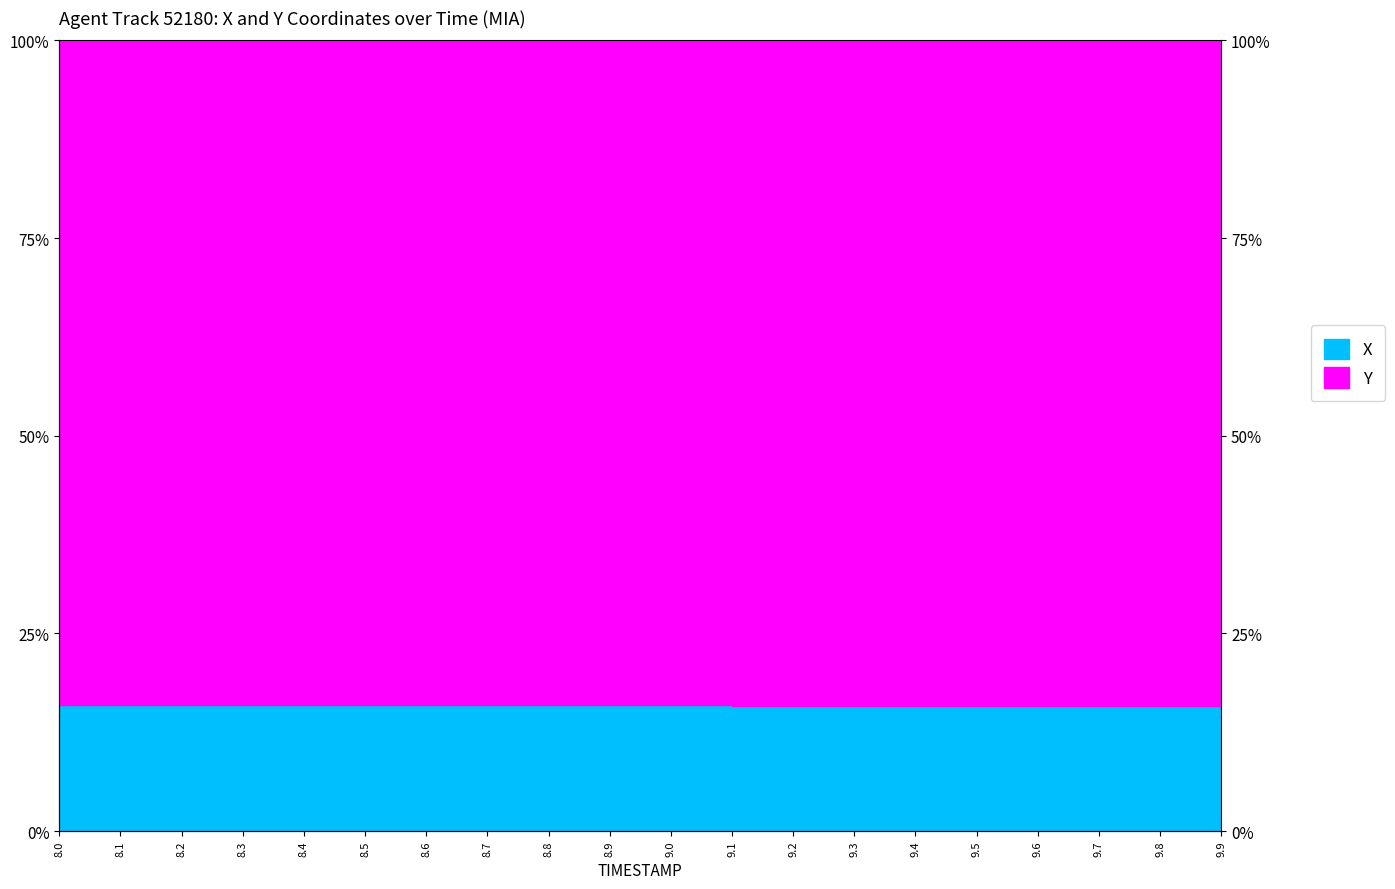

What position from the left is 8.7?

8